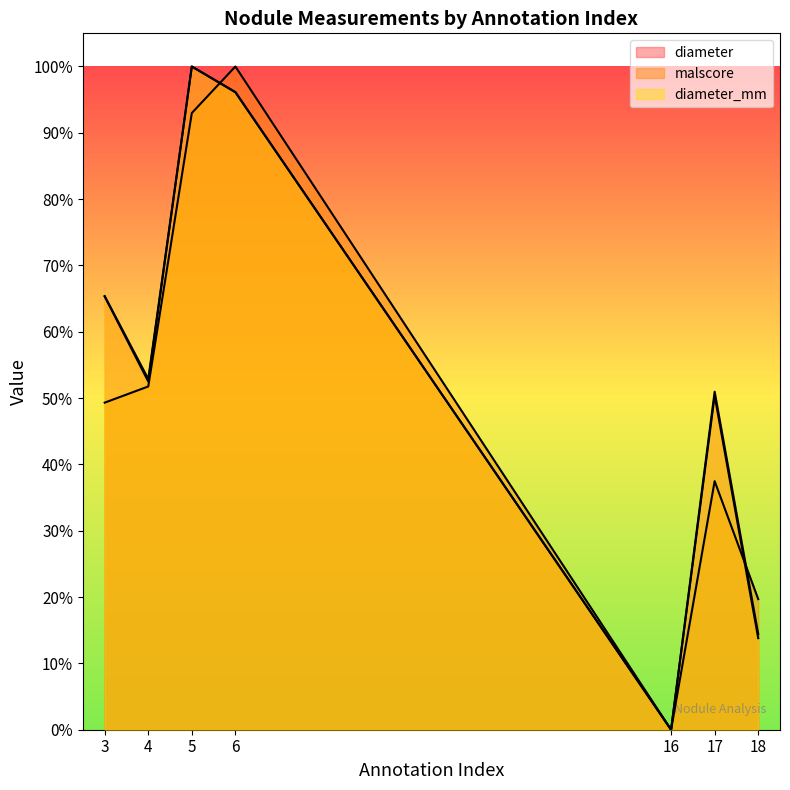

The diameter_mm series shows 1.0 at 5. True or false?

True